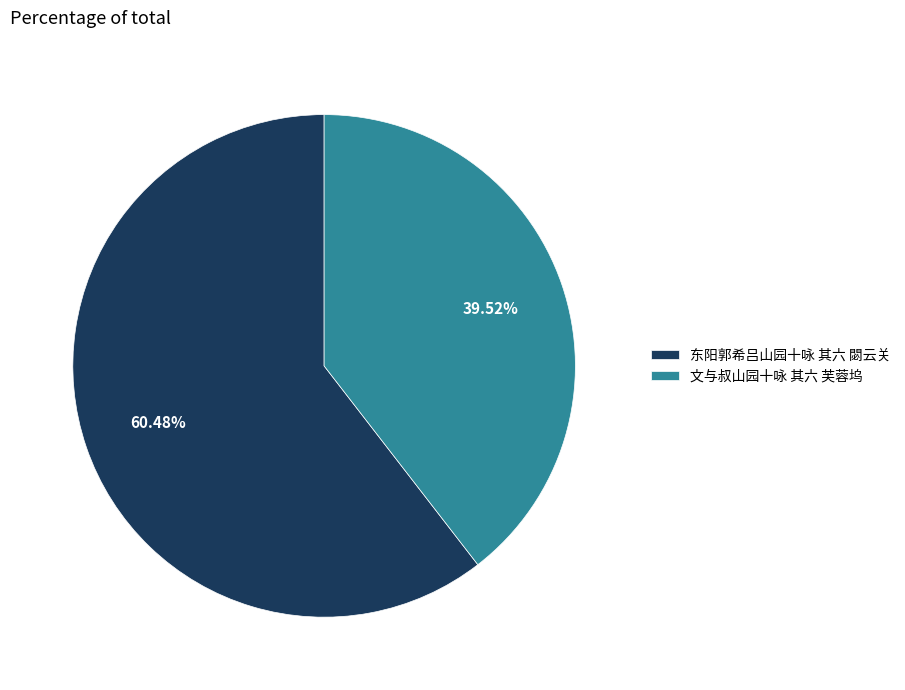

How many slices are in this pie chart?

2